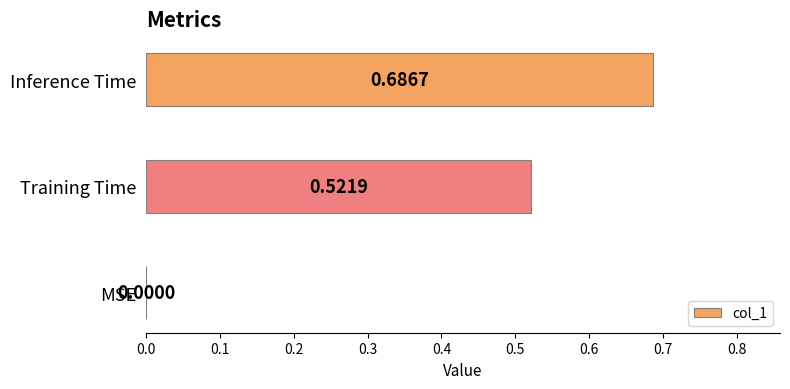

What is the sum of all values?

1.2